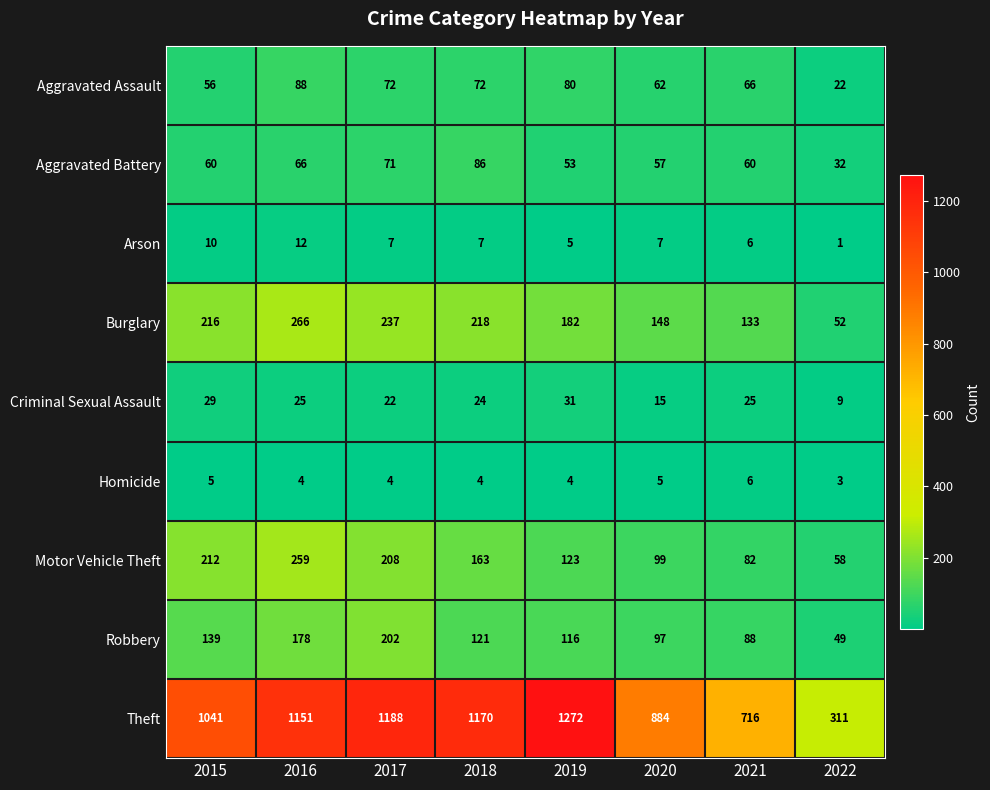

What is the difference between the second highest and second lowest values in the Theft series?

472